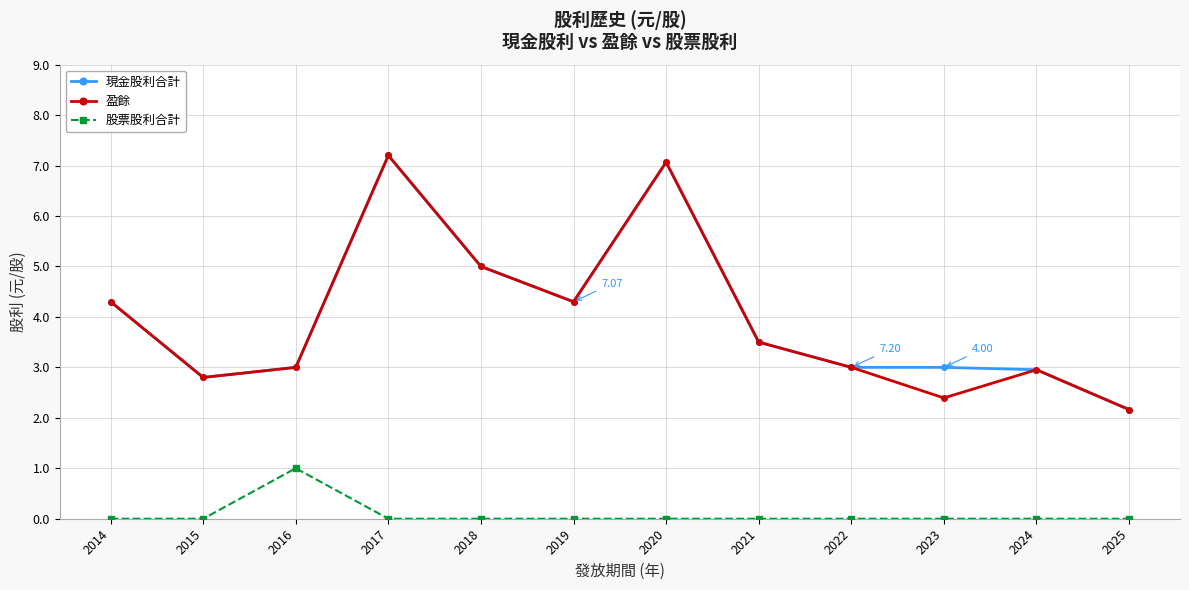

What is the difference between the highest and lowest values at 2023?

3.0